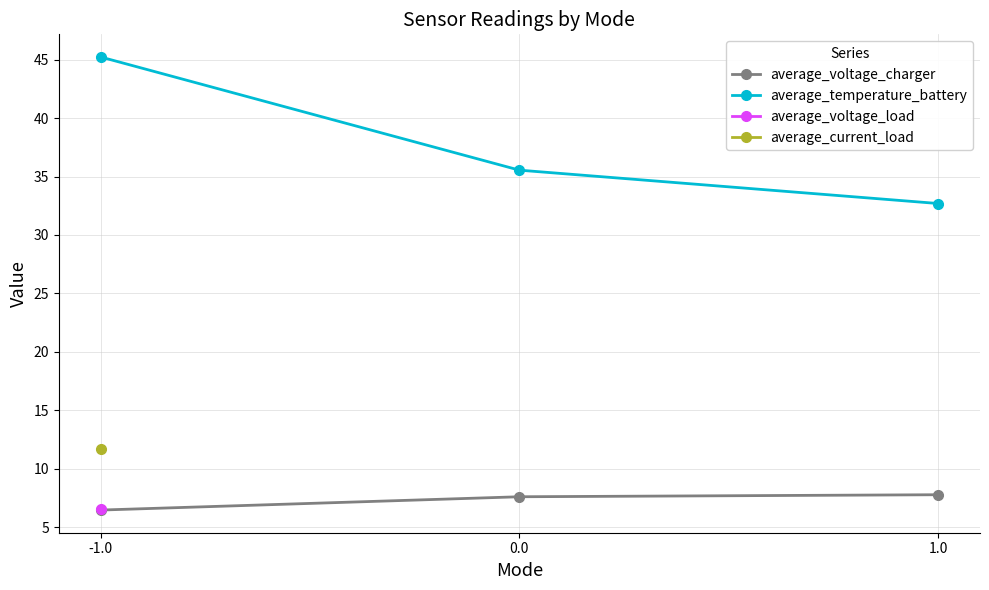

List the labels in order of average_temperature_battery value, largest first.

-1.0, 0.0, 1.0